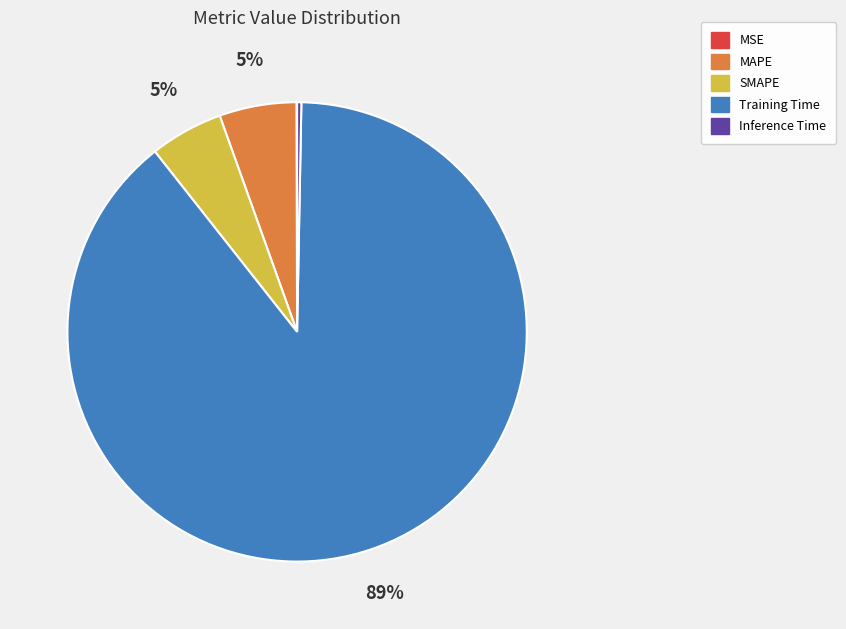

Is the sum of Training Time and MAPE greater than half?

Yes